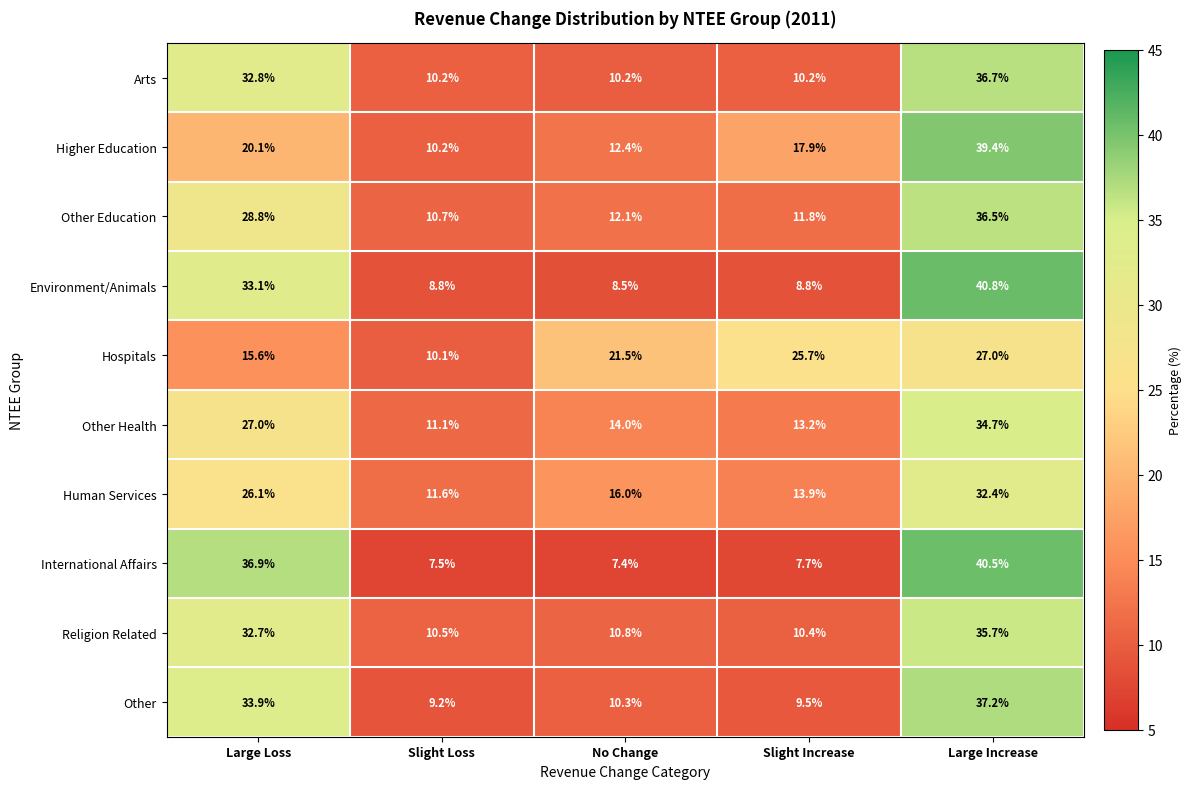

Between Large Loss and Large Increase, which series saw the biggest shift?

Higher Education